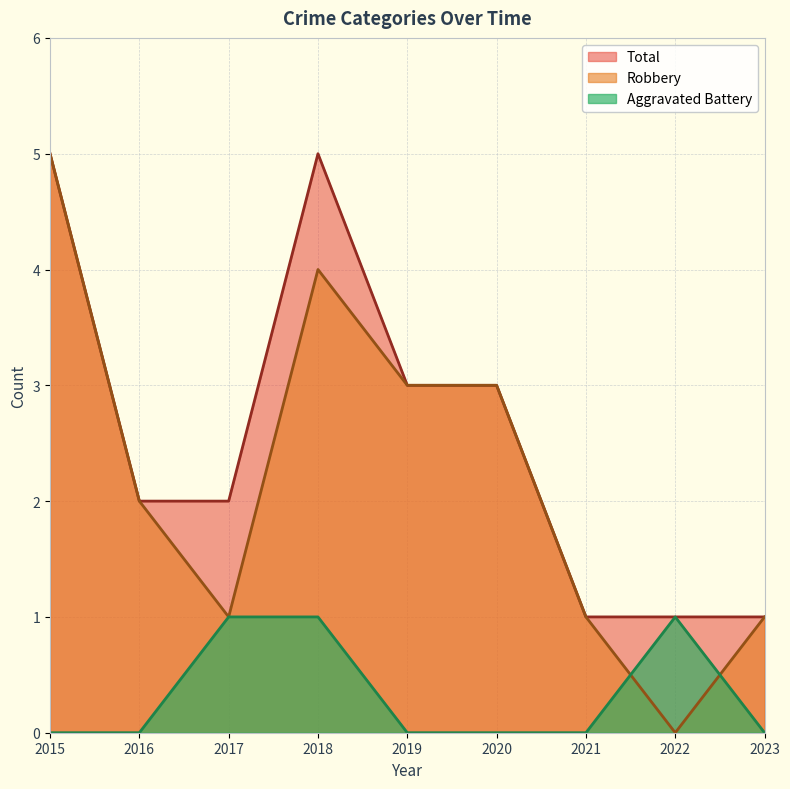

The value of Robbery at 2019 is 2. True or false?

False